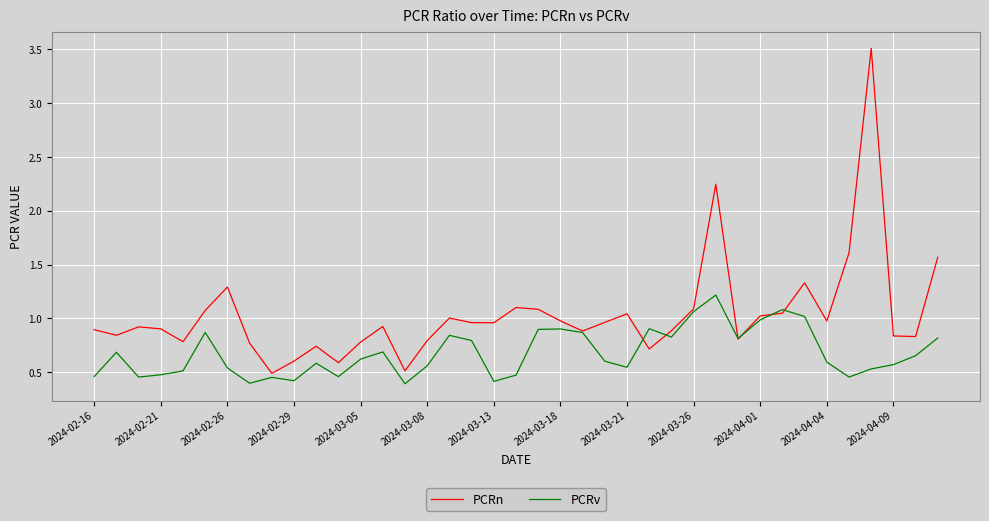

List the series in order of their overall mean, highest first.

PCRn, PCRv